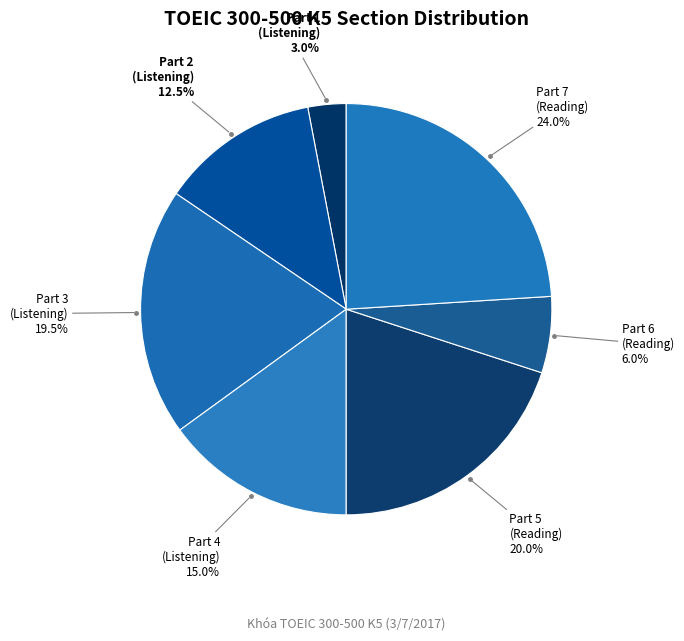

How many slices are in this pie chart?

7